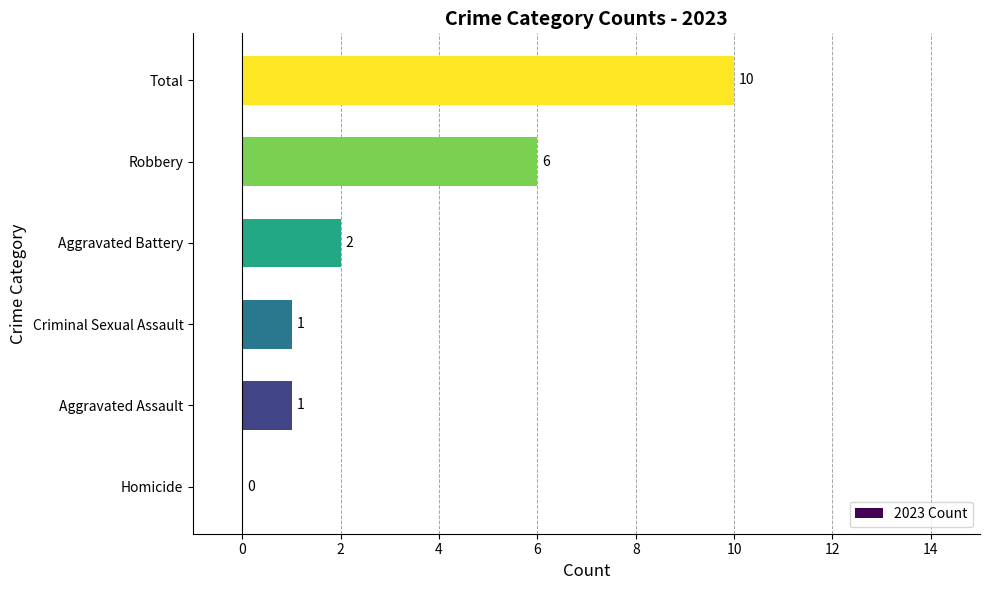

Approximately how many times larger is the value at Aggravated Battery compared to Criminal Sexual Assault?

2.0